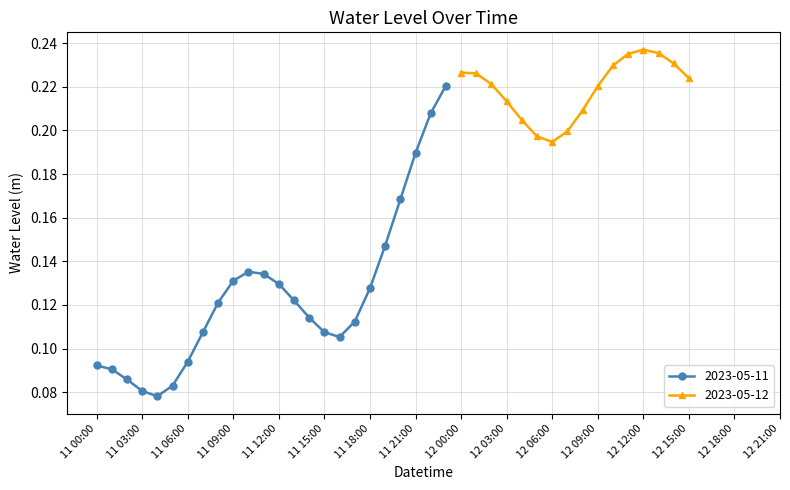

Count the 2023-05-11 values in the range 0 to 1.

24